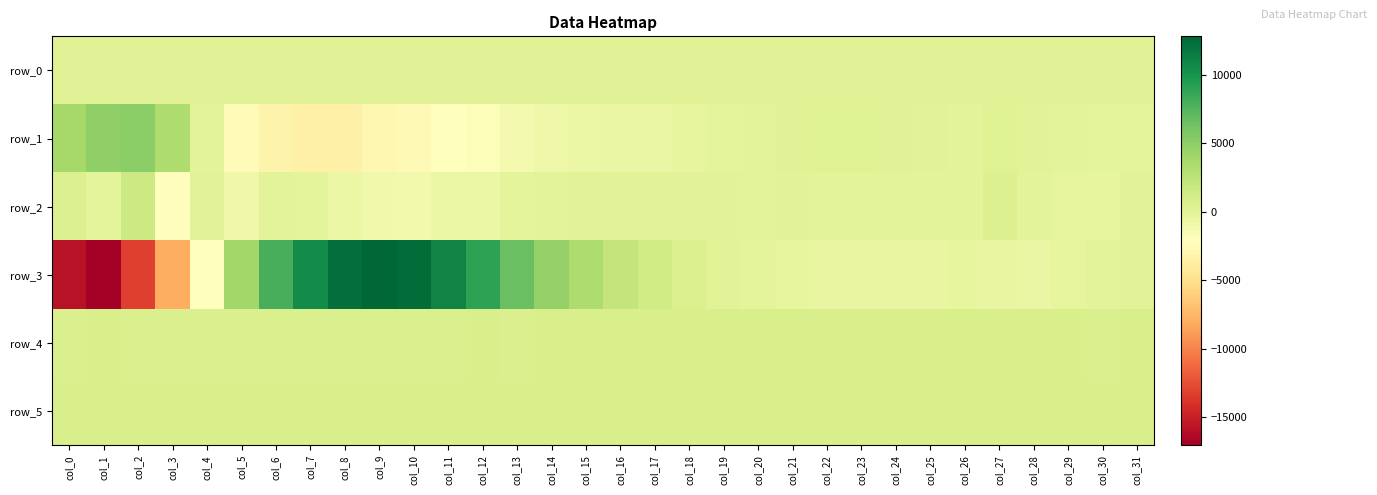

Rank the series by their maximum value, from lowest to highest.

row_0, row_4, row_5, row_2, row_1, row_3